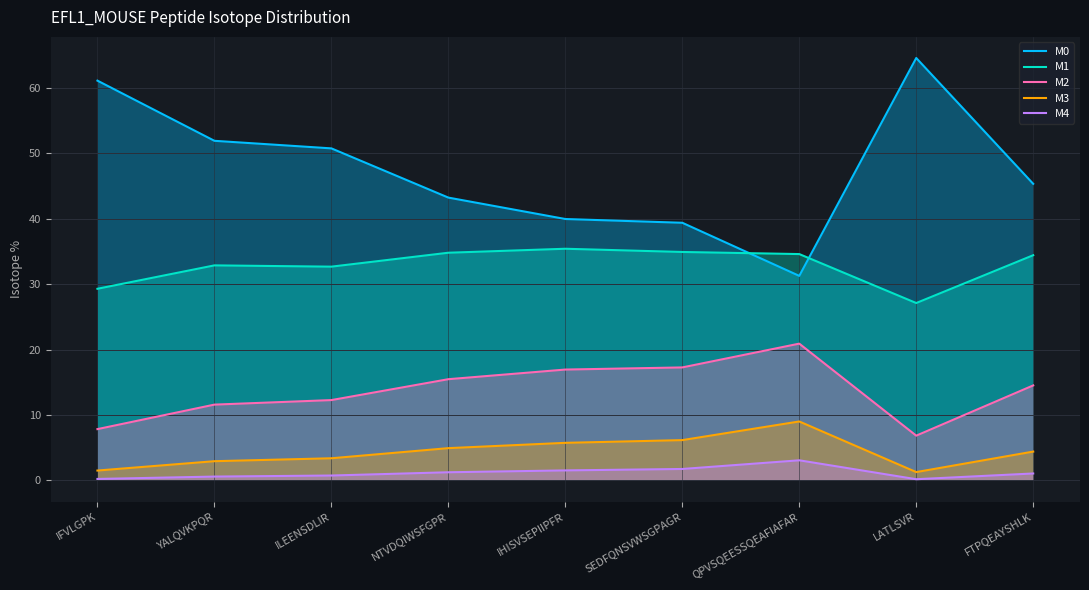

What is the greatest value displayed?

64.5